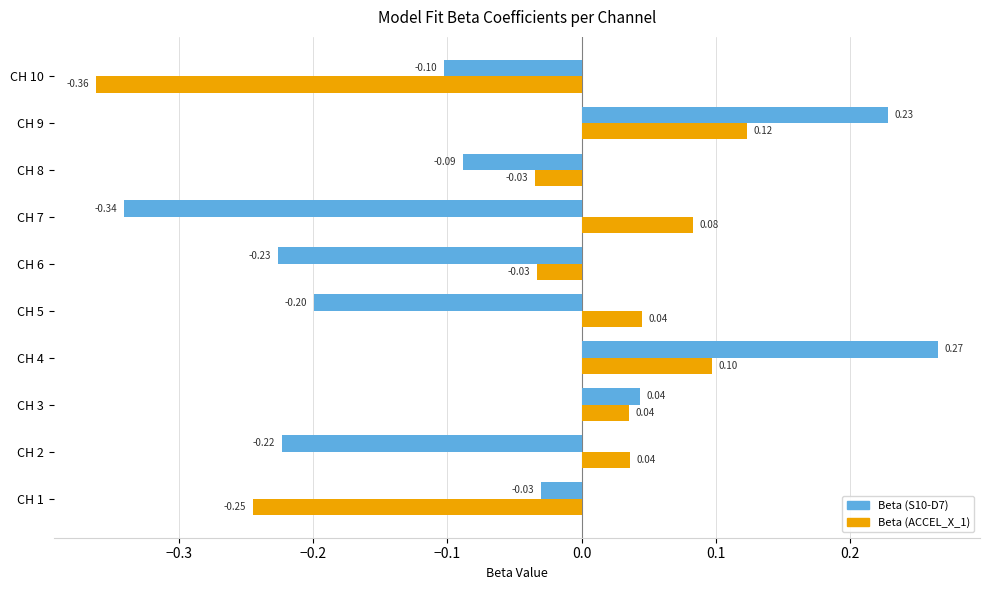

Which series has the largest total across all categories?

Beta (ACCEL_X_1)